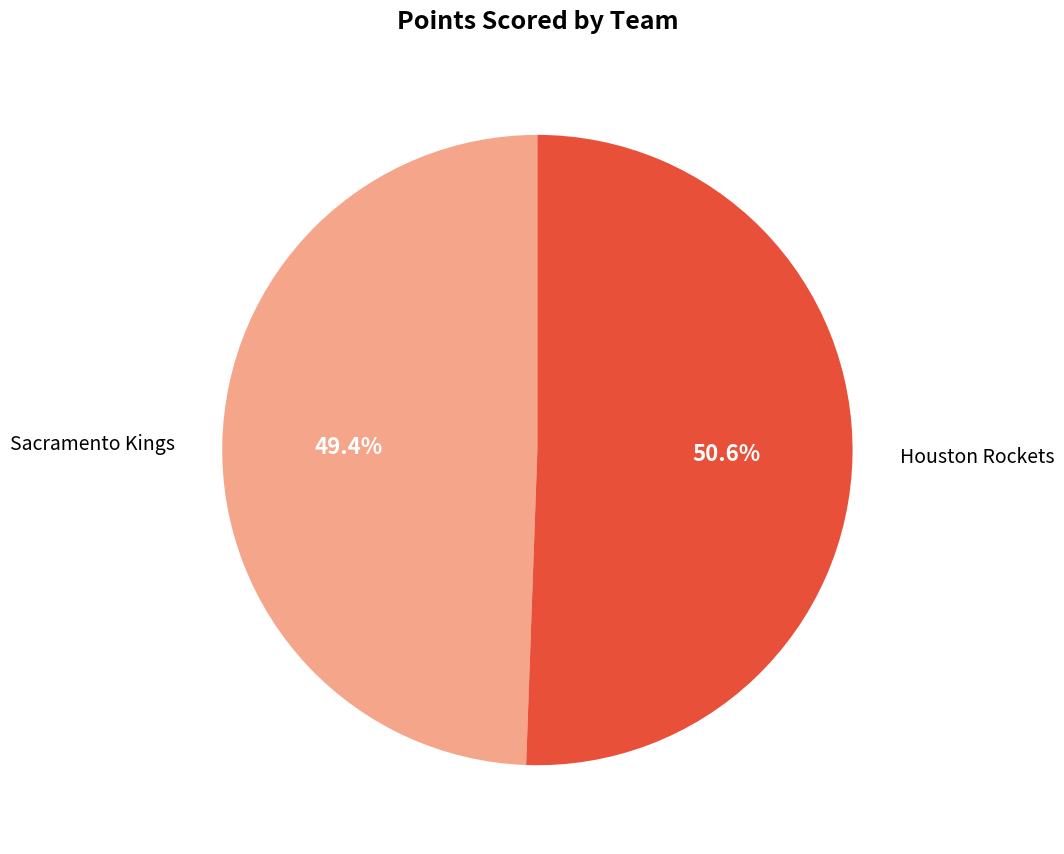

What percentage is the Sacramento Kings slice, to the nearest percent?

49%